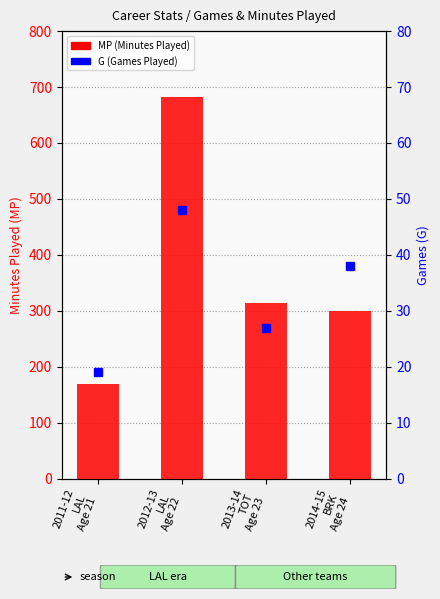

At 2013-14
TOT
Age 23, list the series in order from smallest to largest.

G (Games Played), MP (Minutes Played)